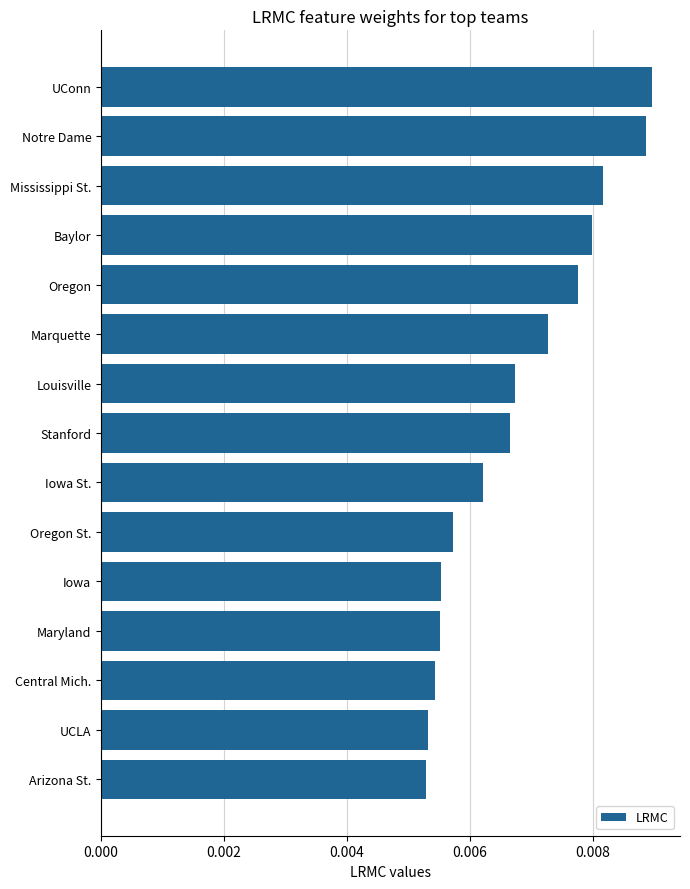

What is the sum of all values?

0.1